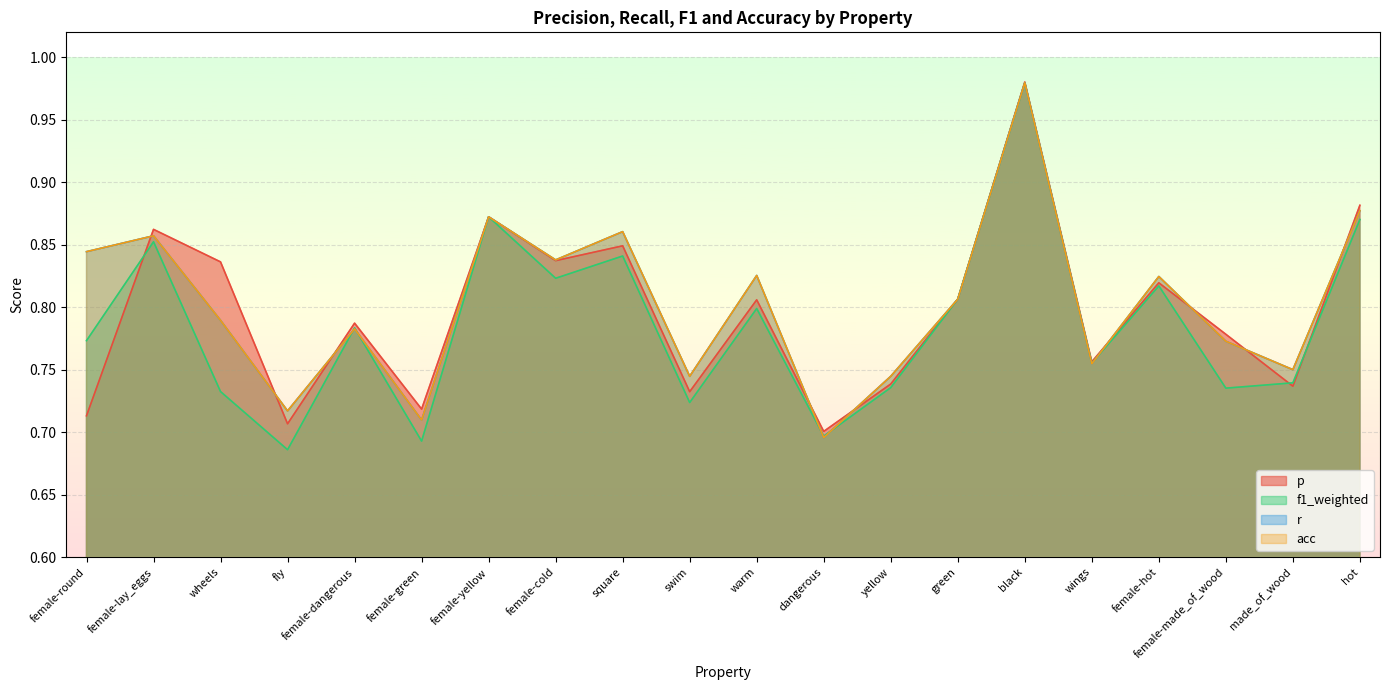

What is the average value of the f1_weighted series?

0.8